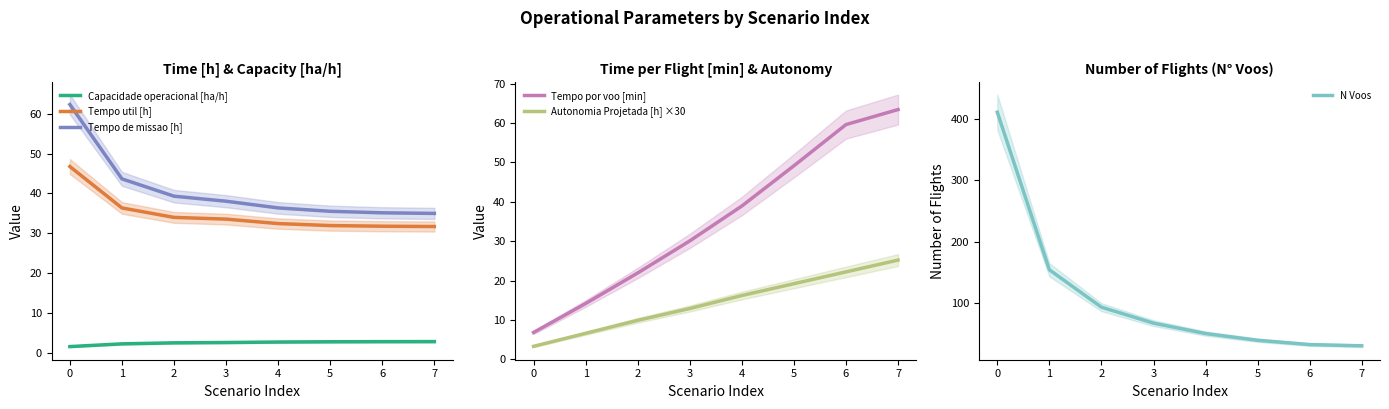

True or false: Tempo por voo [min] has more than 1 interior local peaks.

False